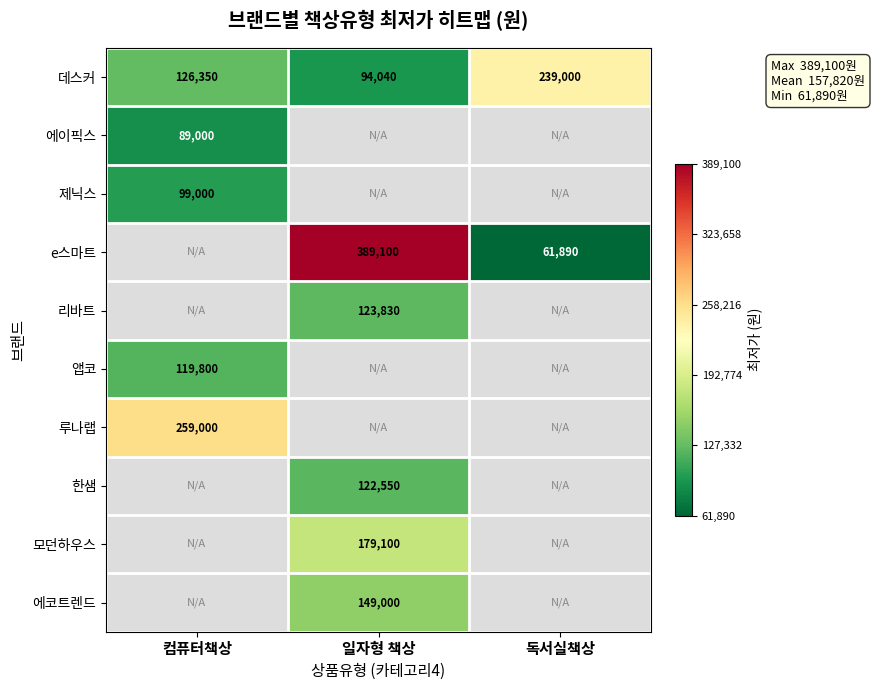

Is the value of 제닉스 at 컴퓨터책상 greater than the value of e스마트 at 일자형 책상?

No